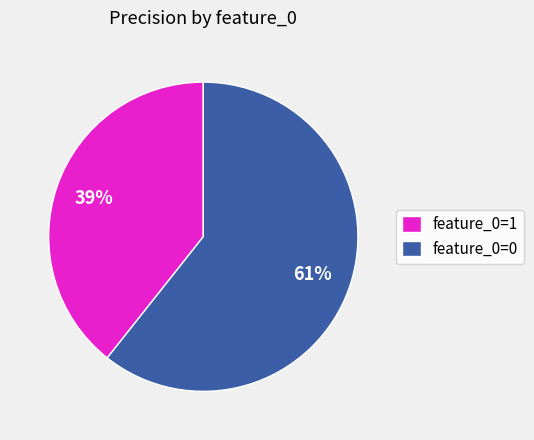

To the nearest percent, what is the average slice percentage?

50%